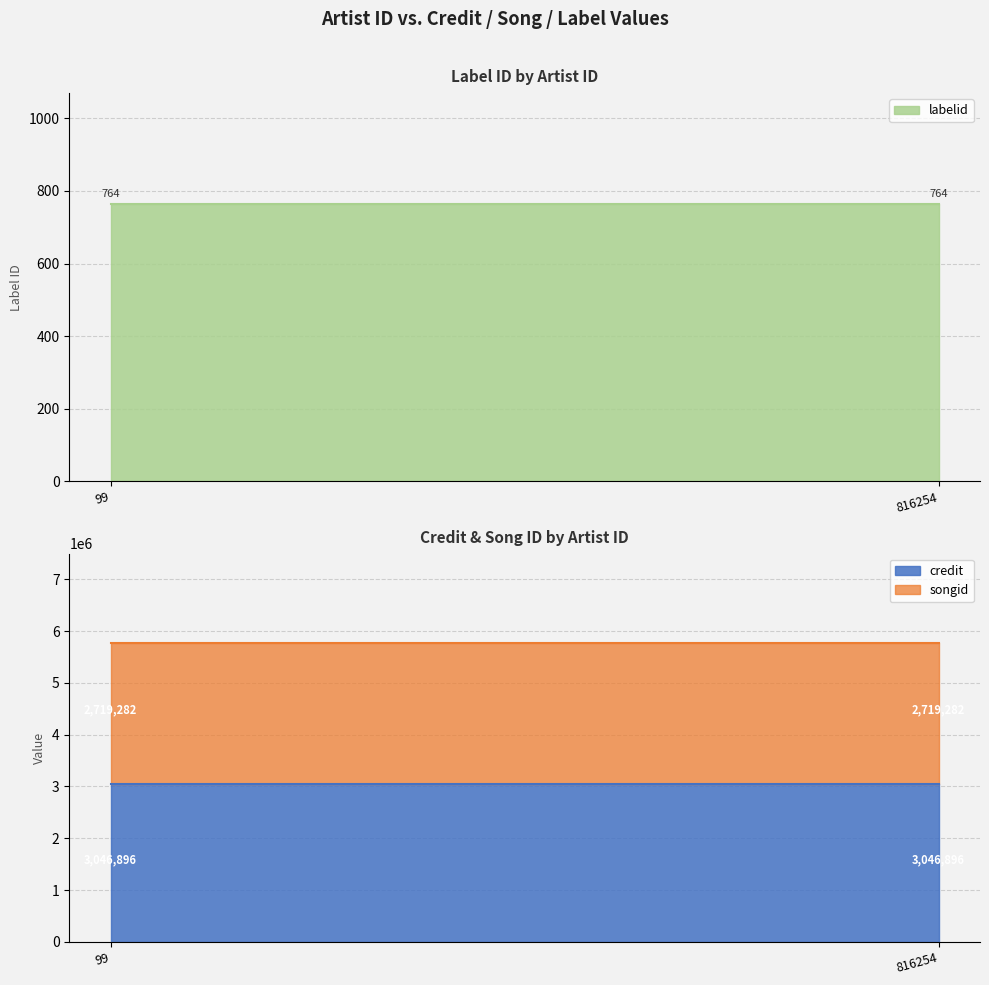

What is the lowest value of the labelid series?

764